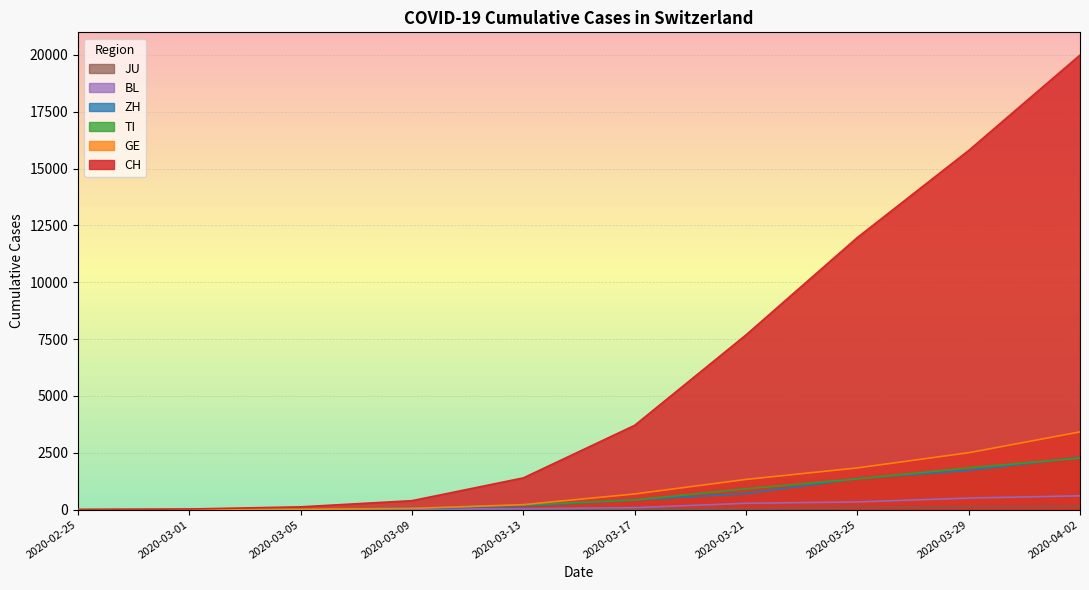

How many values in CH are above zero?

9